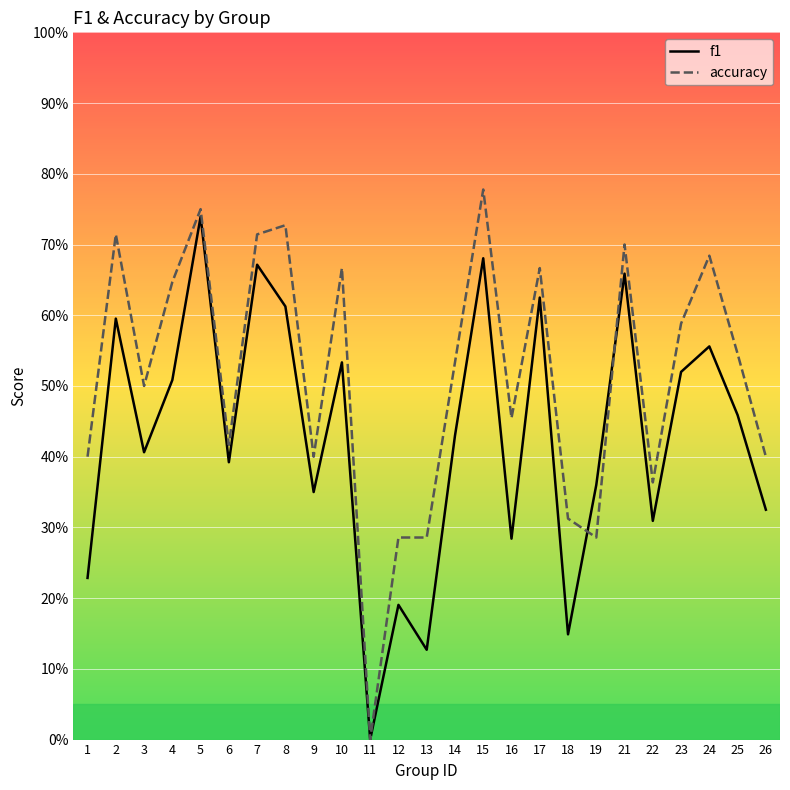

How many series are shown in this chart?

2